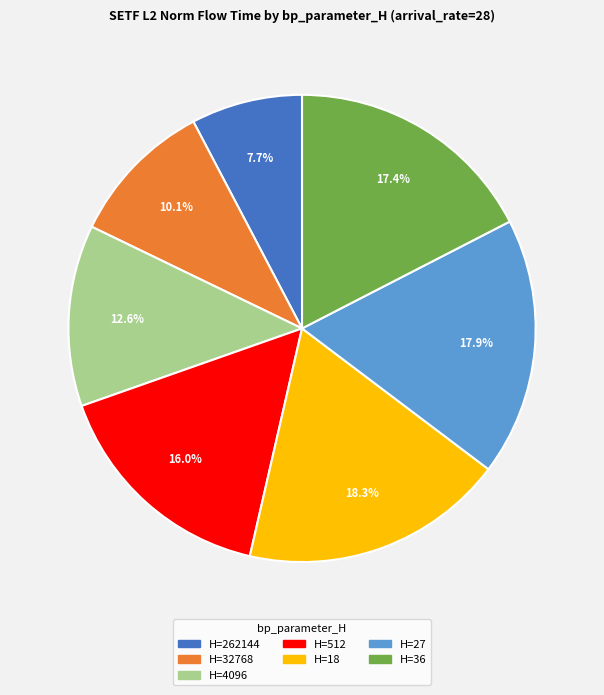

Is there any slice that represents more than half of the pie?

No